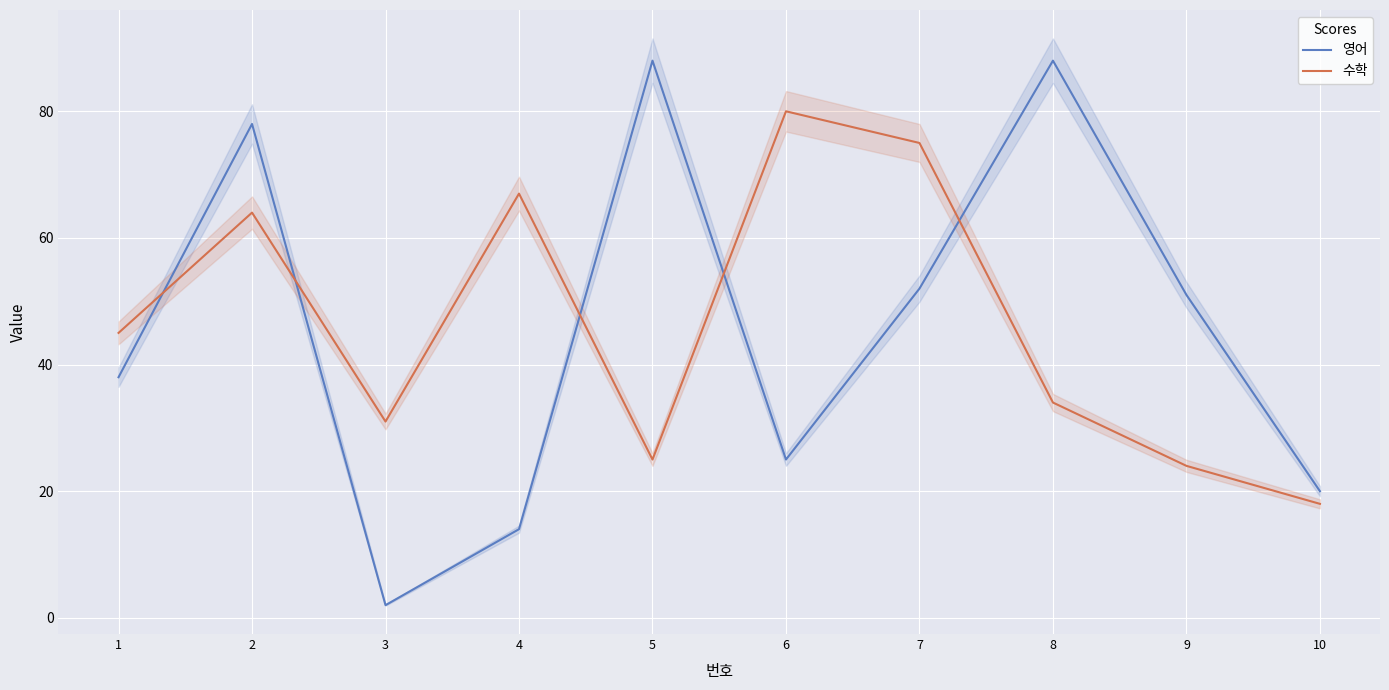

Where do 수학 and 영어 first cross each other?

1 and 2